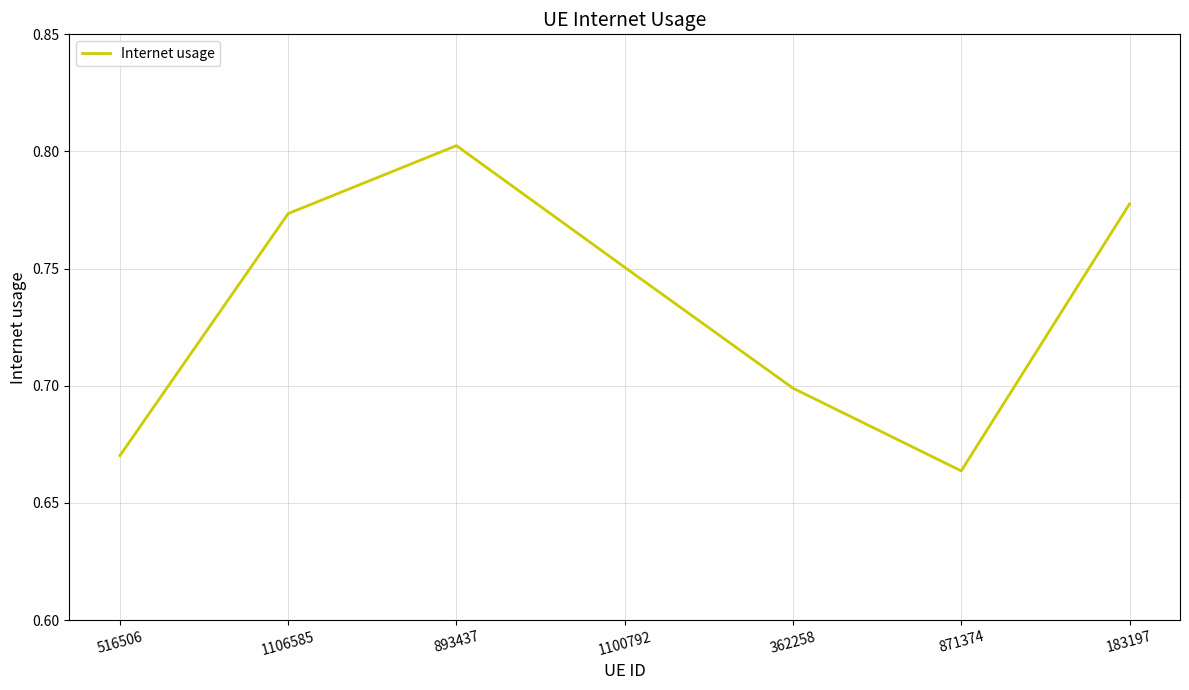

What position from the left is 183197?

7